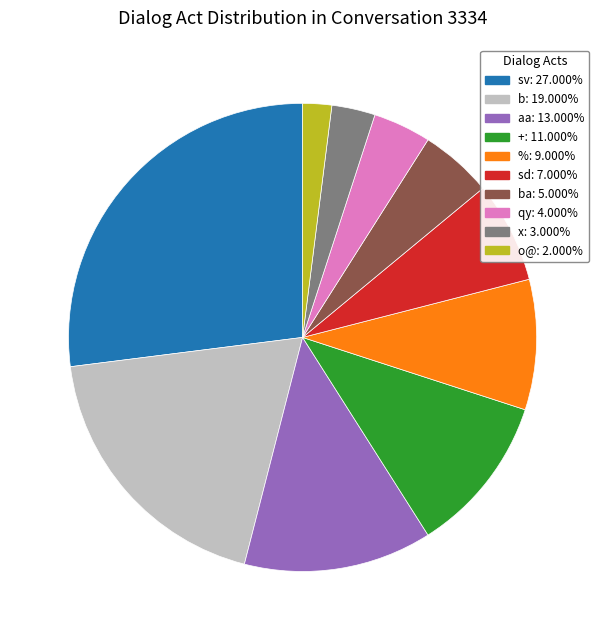

Is there a majority slice in this chart?

No